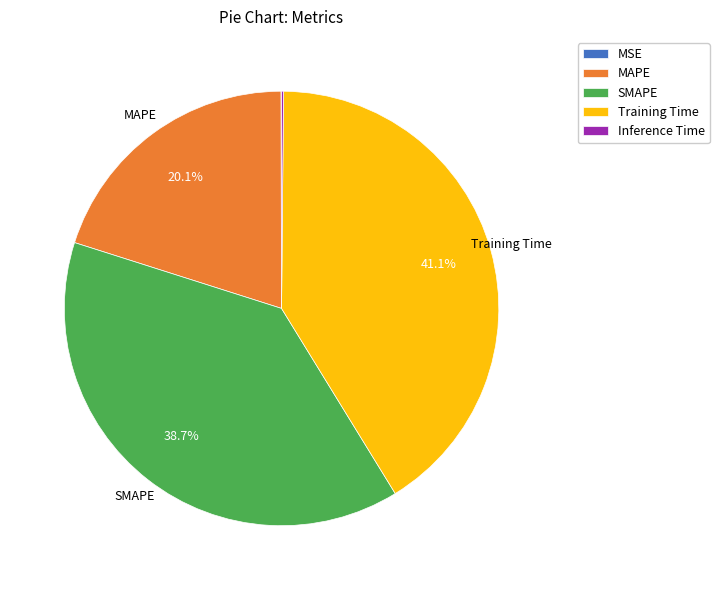

Is SMAPE the majority of the pie?

No